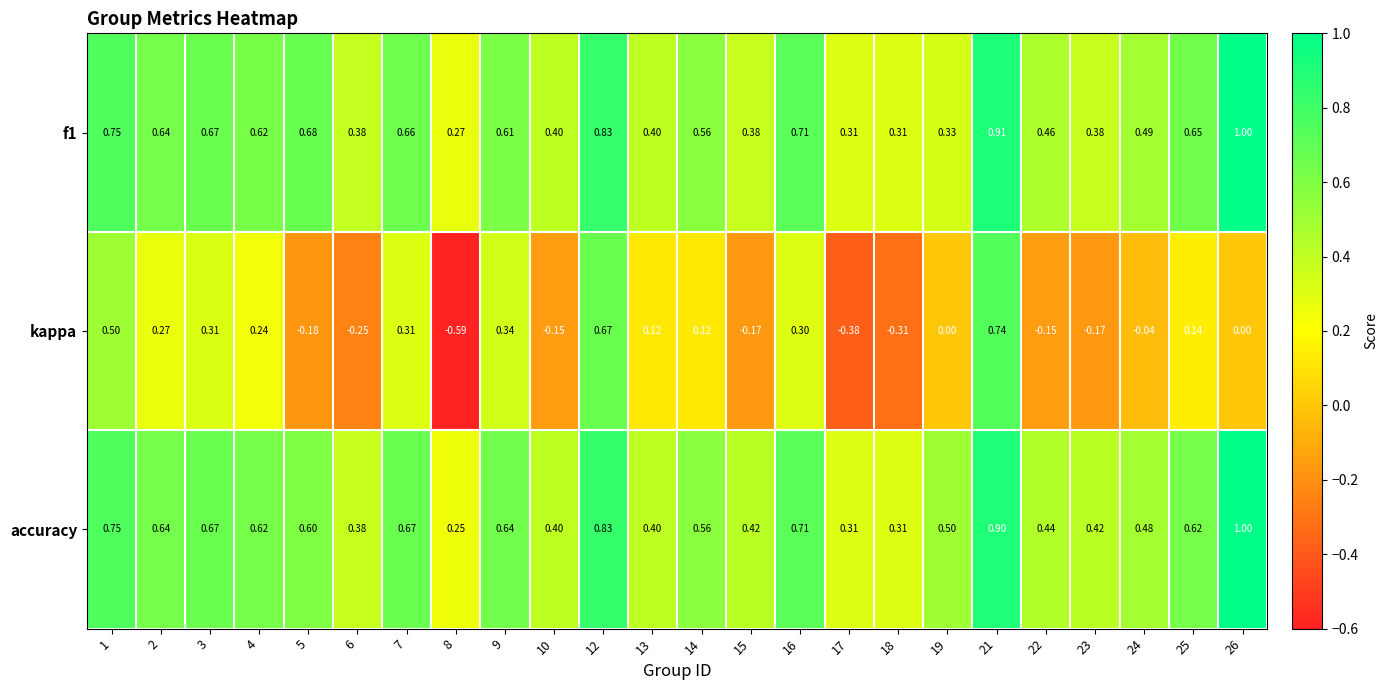

Between 10 and 16, which series saw the biggest shift?

kappa